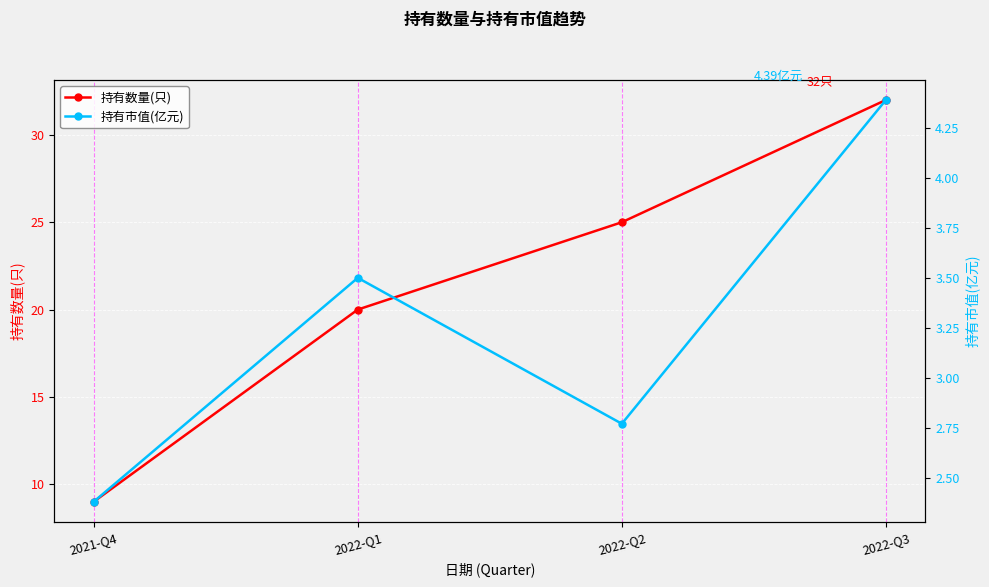

Where is the first local minimum for 持有市值(亿元)?

2022-Q2